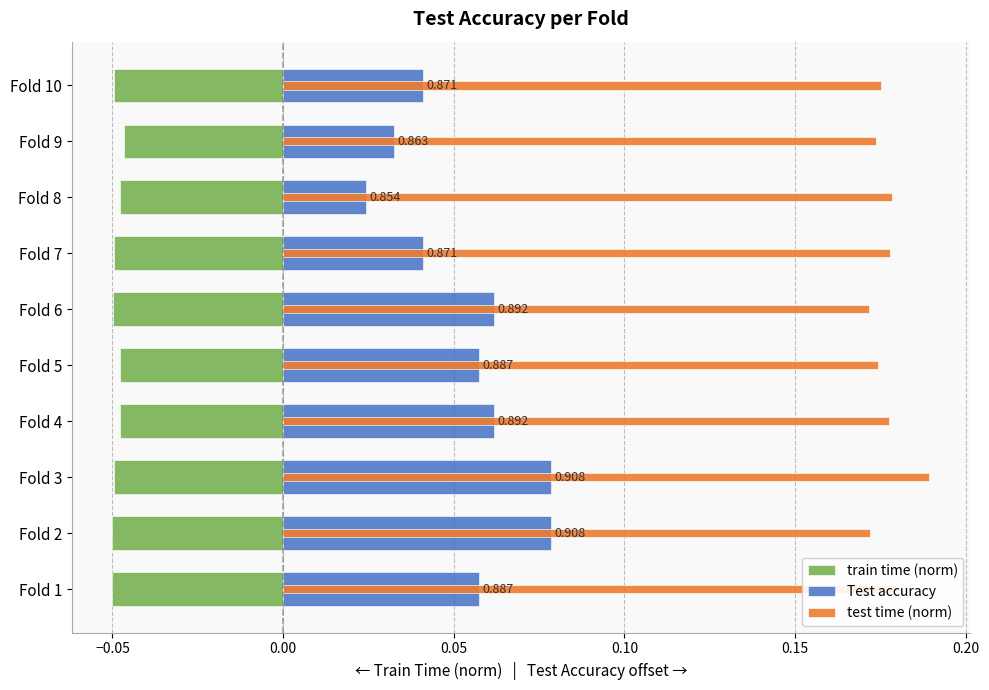

Are the bars grouped side by side (vs. stacked)?

Yes